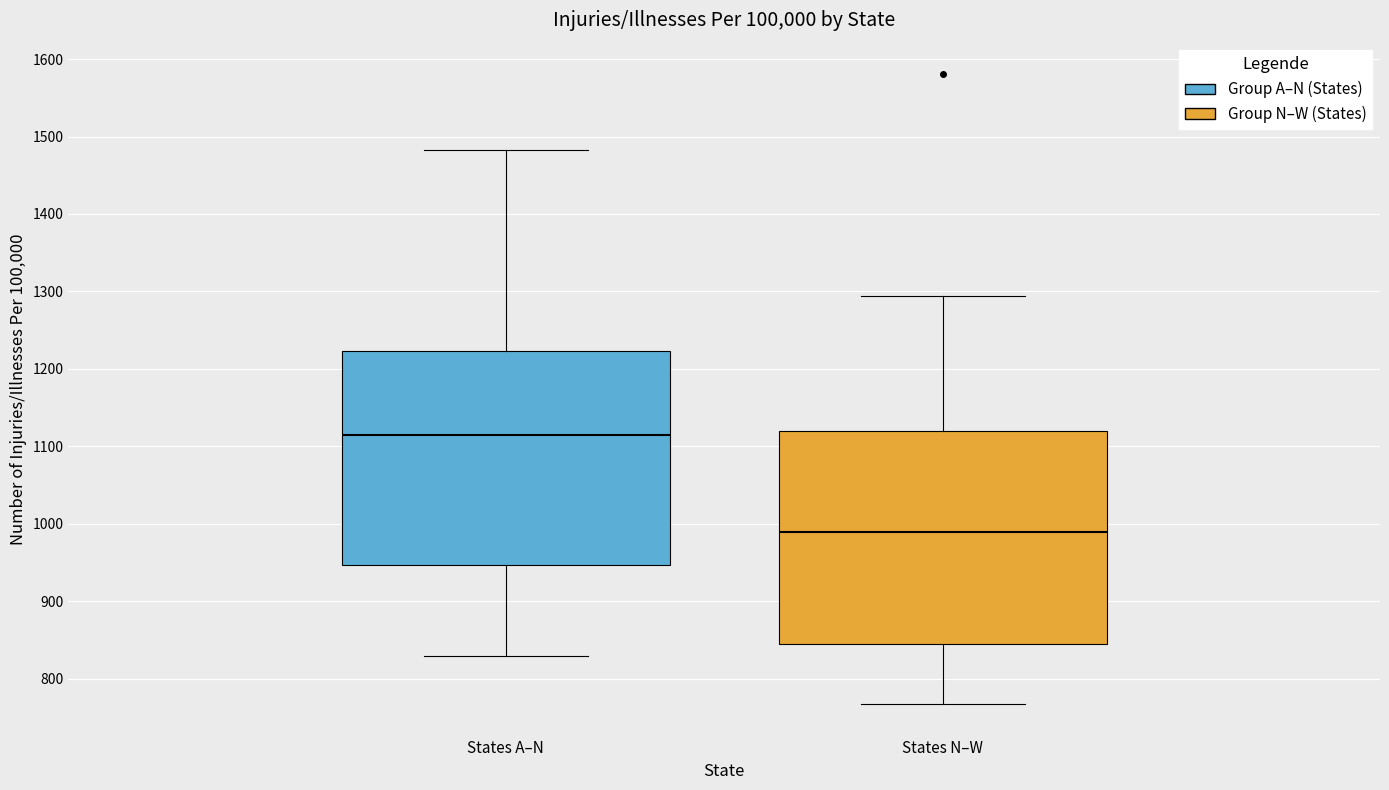

Which box's median line is the highest?

States A–N